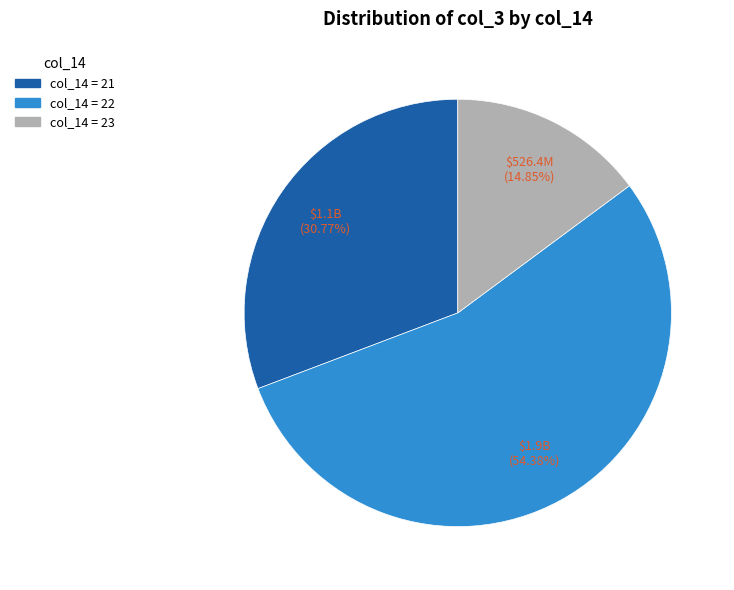

Which slice is the smallest?

col_14 = 23